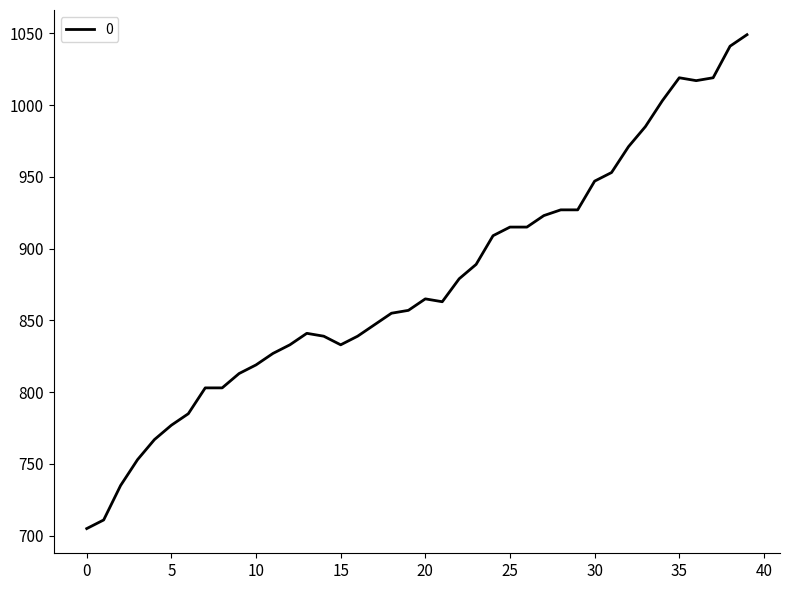

What is the maximum value shown in the chart?

1049